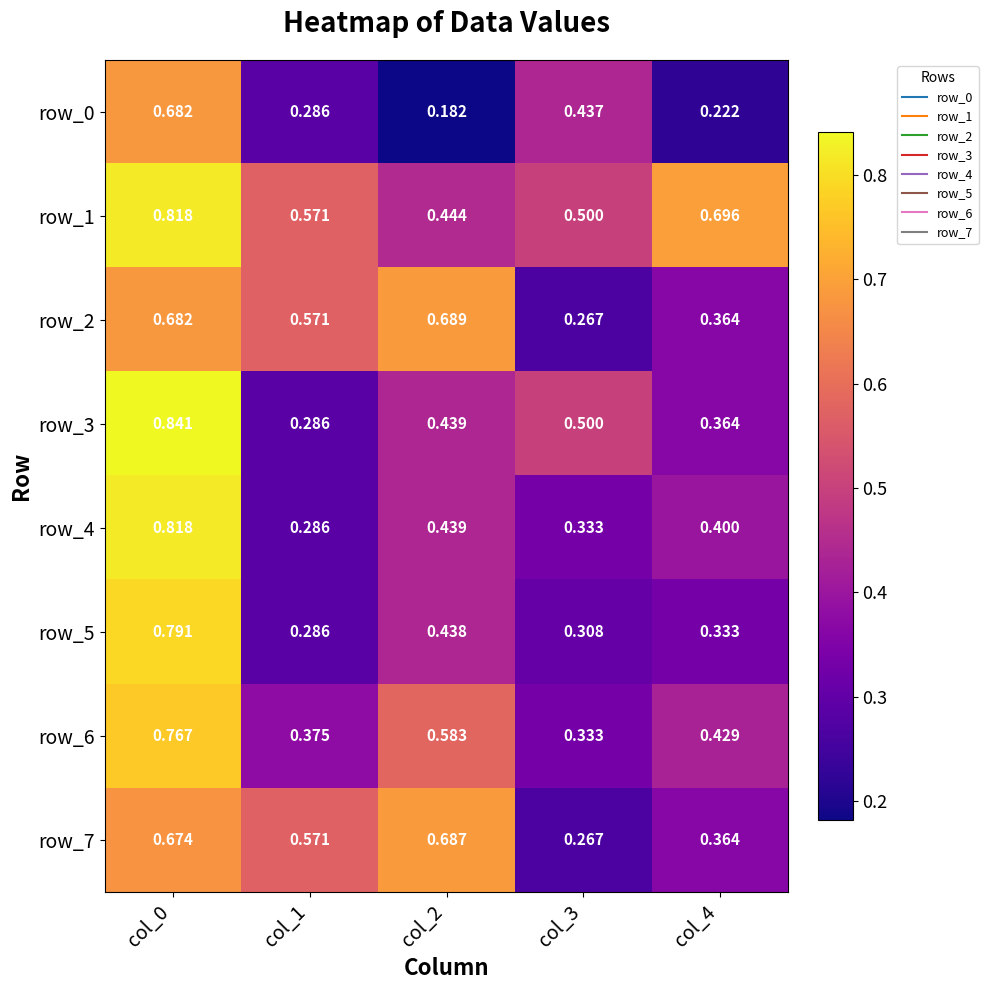

How many data points does each series have?

5